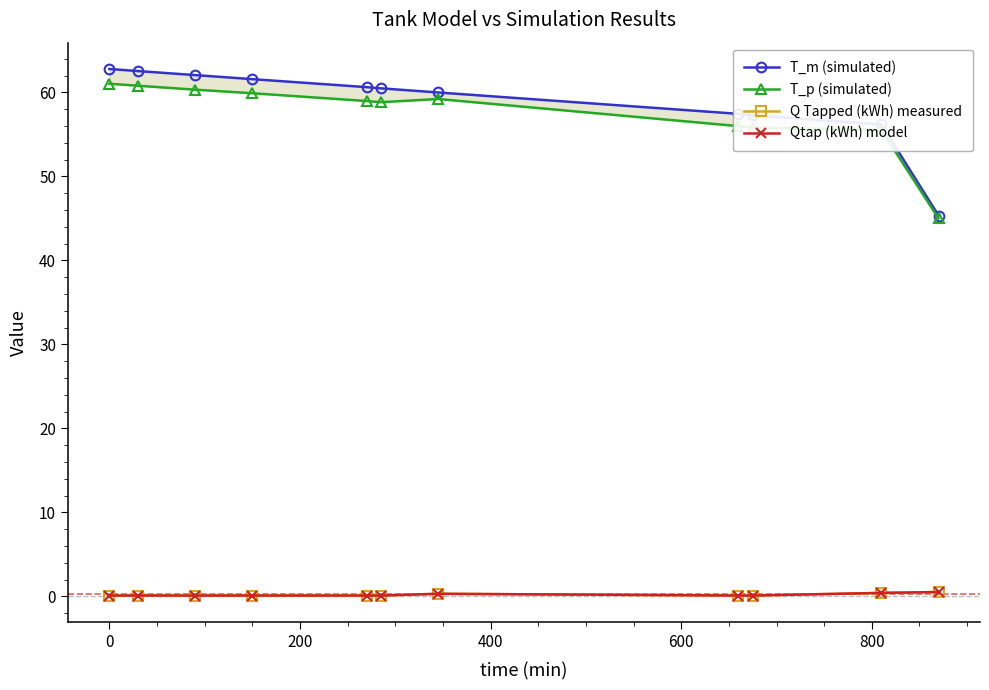

True or false: Qtap (kWh) model and T_m (simulated) cross at least once.

False